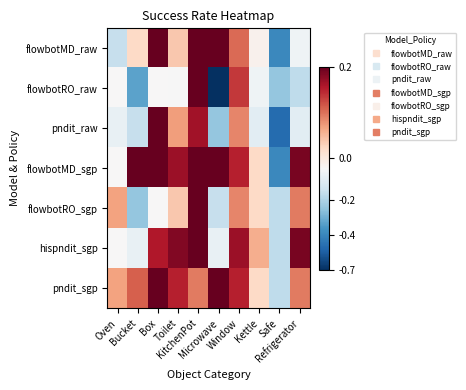

Reading left to right, what are all the values shown in this chart?

flowbotMD_raw: Oven=-0.2	Bucket=0.1	Box=0.2	Toilet=0.1	KitchenPot=0.2	Microwave=0.2	Window=0.1	Kettle=0.0	Safe=-0.4	Refrigerator=-0.0
flowbotRO_raw: Oven=0.0	Bucket=-0.3	Box=0.0	Toilet=-0.0	KitchenPot=0.2	Microwave=-0.7	Window=0.2	Kettle=-0.0	Safe=-0.2	Refrigerator=-0.2
pndit_raw: Oven=-0.1	Bucket=-0.2	Box=0.2	Toilet=0.1	KitchenPot=0.2	Microwave=-0.2	Window=0.1	Kettle=-0.1	Safe=-0.5	Refrigerator=-0.1
flowbotMD_sgp: Oven=0.0	Bucket=0.2	Box=0.2	Toilet=0.2	KitchenPot=0.2	Microwave=0.2	Window=0.2	Kettle=0.1	Safe=-0.4	Refrigerator=0.2
flowbotRO_sgp: Oven=0.1	Bucket=-0.2	Box=0.0	Toilet=0.1	KitchenPot=0.2	Microwave=-0.2	Window=0.1	Kettle=0.1	Safe=-0.2	Refrigerator=0.1
hispndit_sgp: Oven=0.0	Bucket=-0.1	Box=0.2	Toilet=0.2	KitchenPot=0.2	Microwave=-0.1	Window=0.2	Kettle=0.1	Safe=-0.2	Refrigerator=0.2
pndit_sgp: Oven=0.1	Bucket=0.2	Box=0.2	Toilet=0.2	KitchenPot=0.1	Microwave=0.2	Window=0.2	Kettle=0.1	Safe=-0.2	Refrigerator=0.1